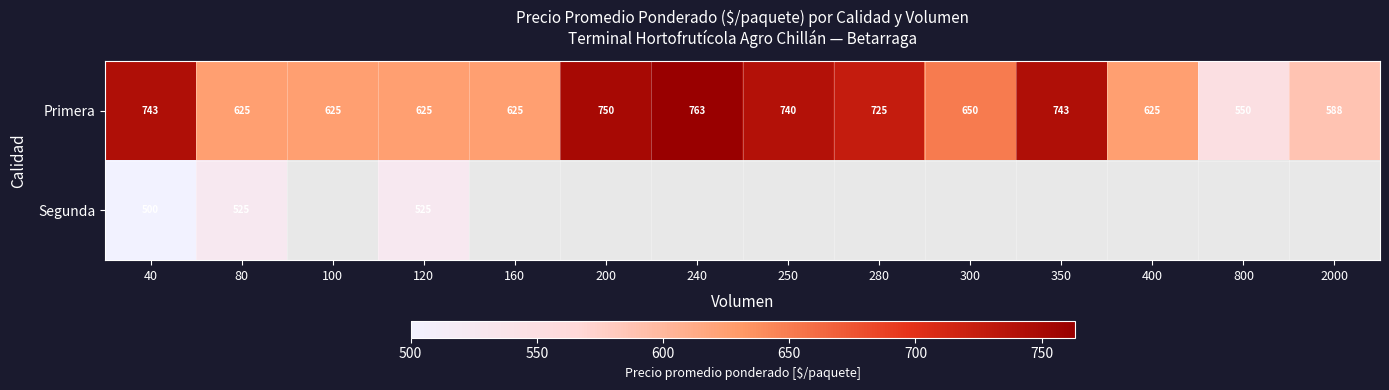

What is the difference between the second highest and minimum values in the Primera series?

200